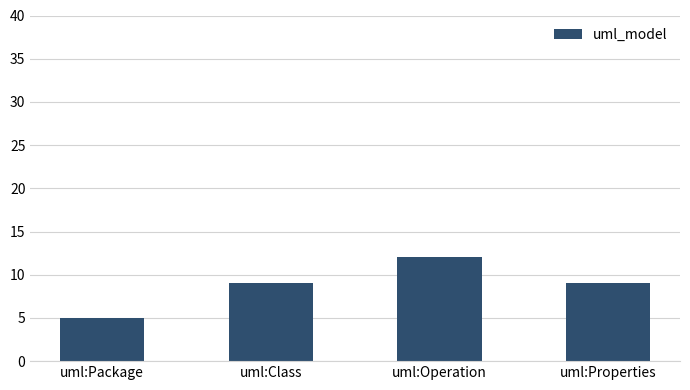

The value at uml:Operation is 7. True or false?

False